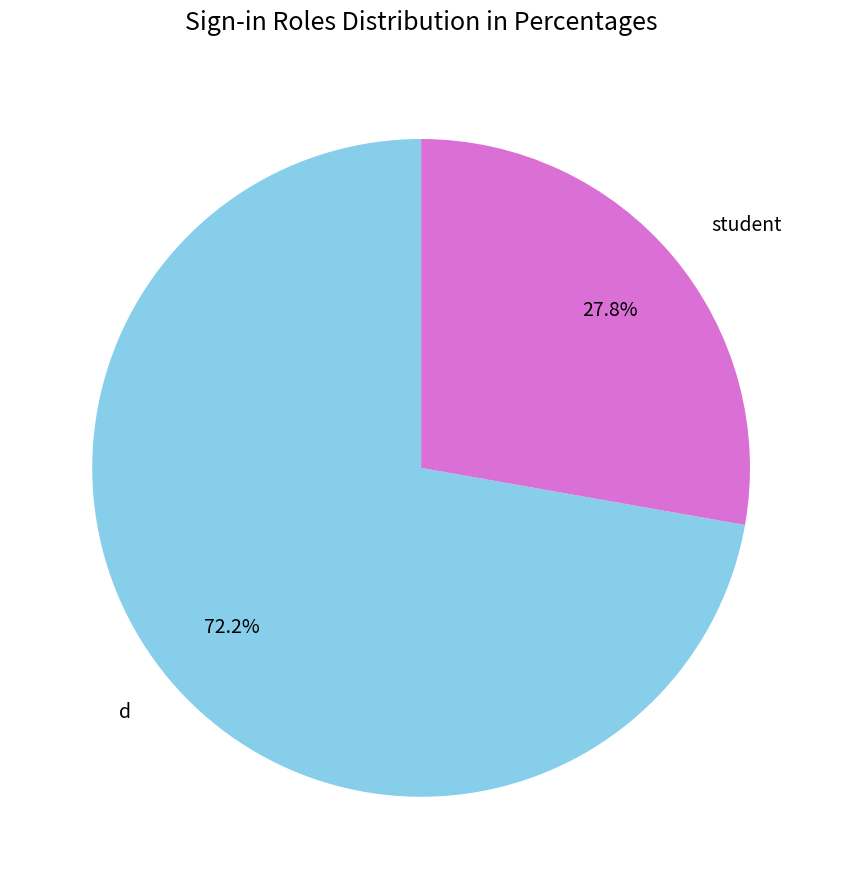

Rank the categories by value from highest to lowest.

d, student